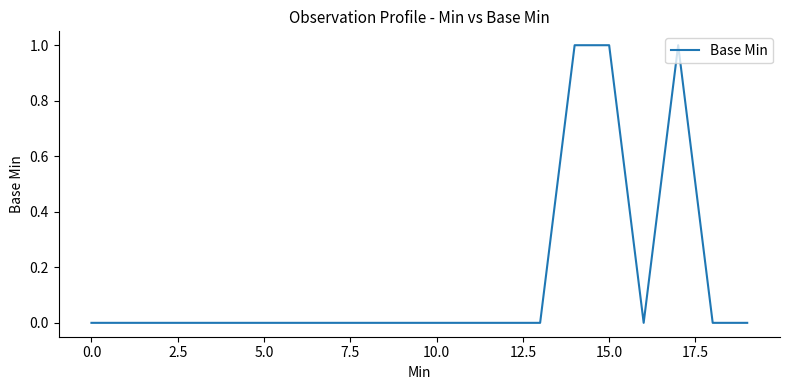

True or false: the data has more than 0 interior local peaks.

True